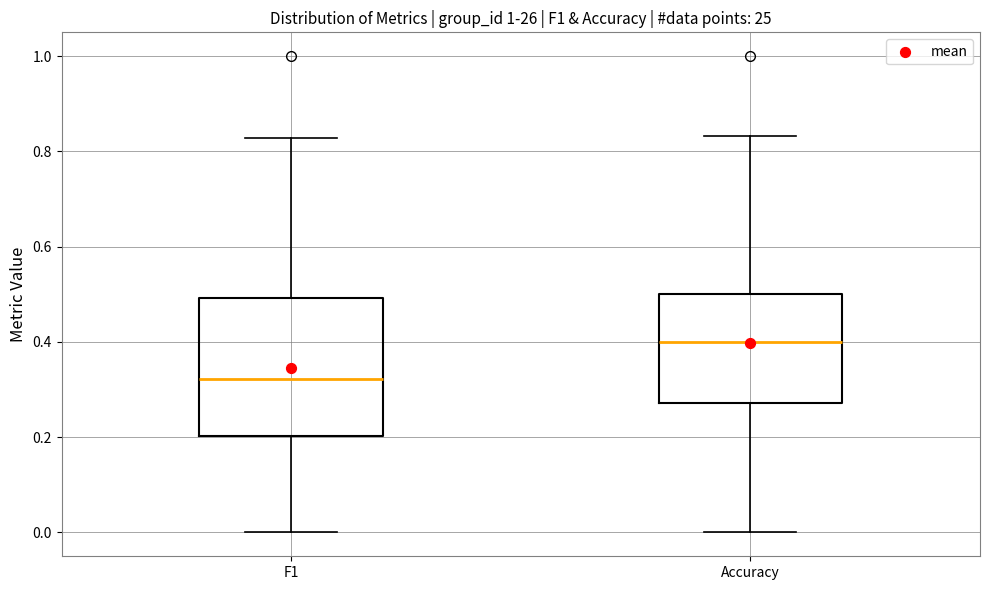

Comparing the boxes themselves (not the whiskers), which one is the tallest?

F1